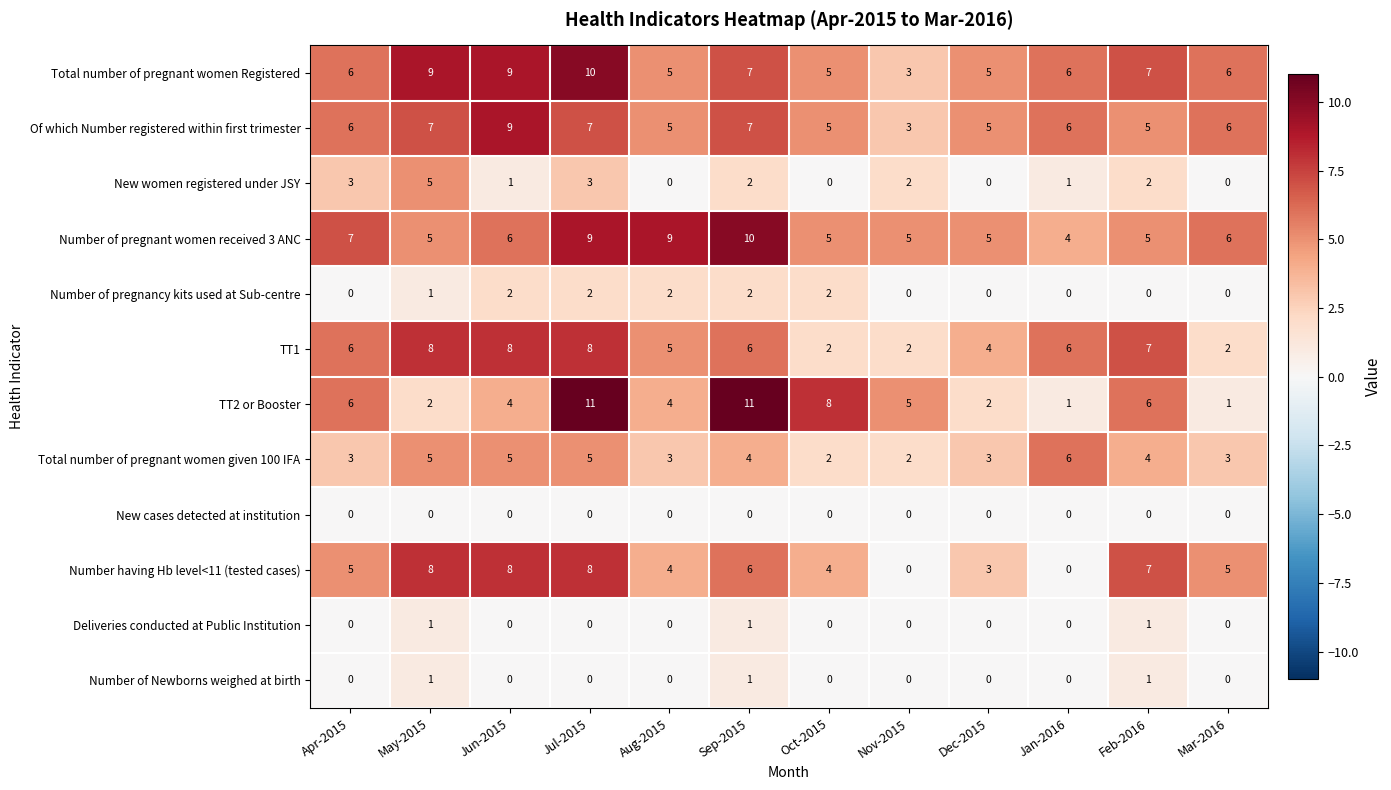

What is the total value across all series at Jul-2015?

63